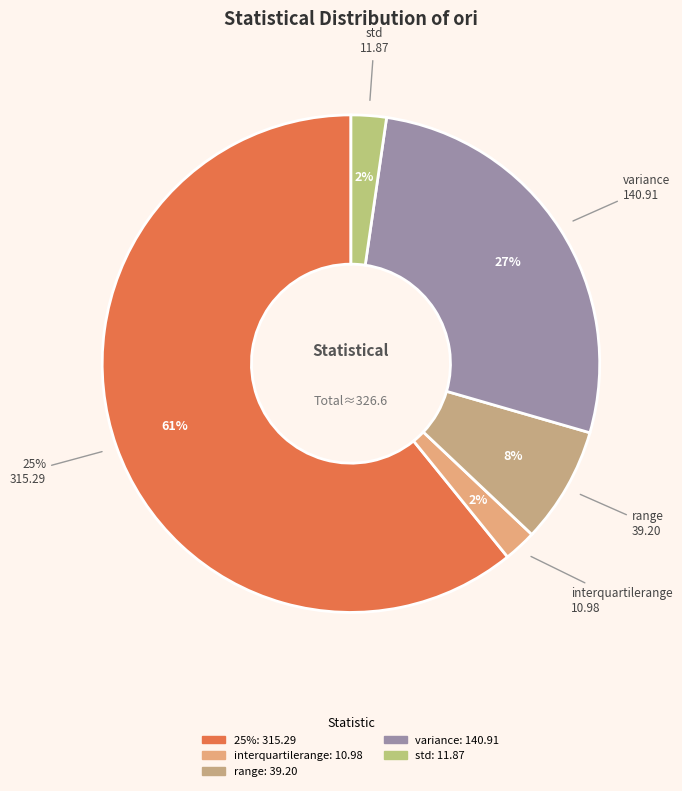

True or false: interquartilerange accounts for 13% of the total.

False